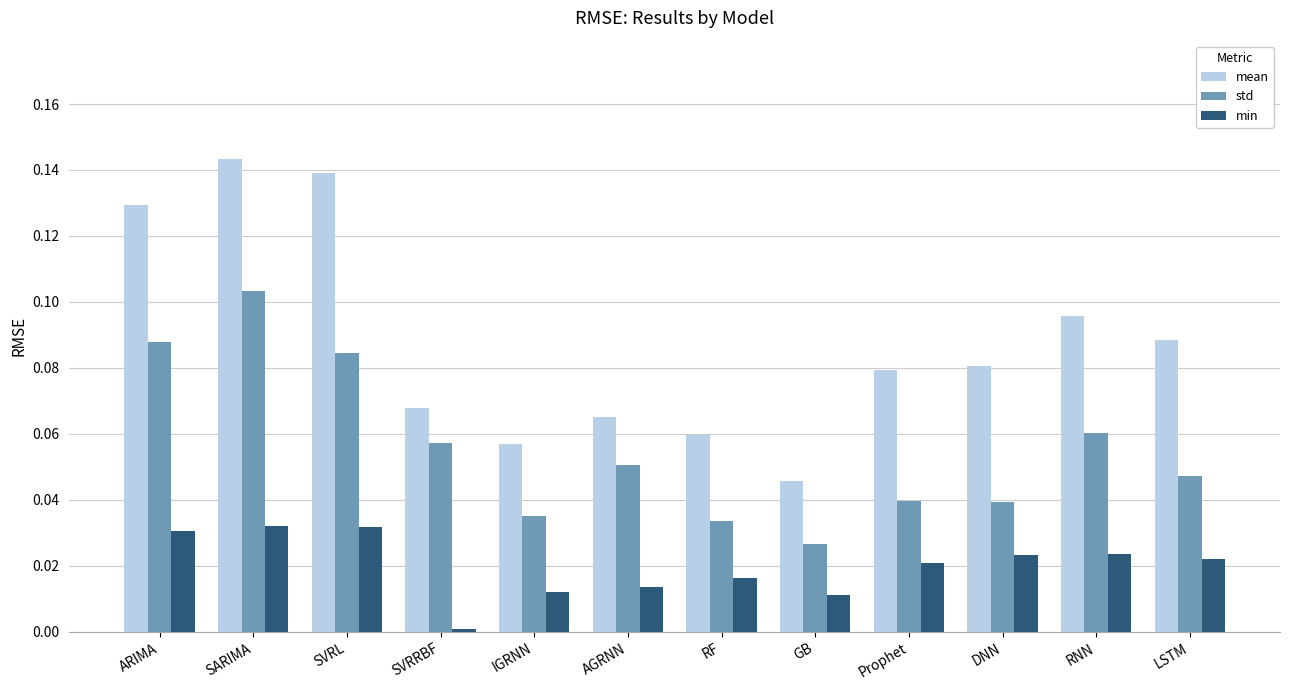

Between SVRRBF and IGRNN, which series saw the biggest shift?

std